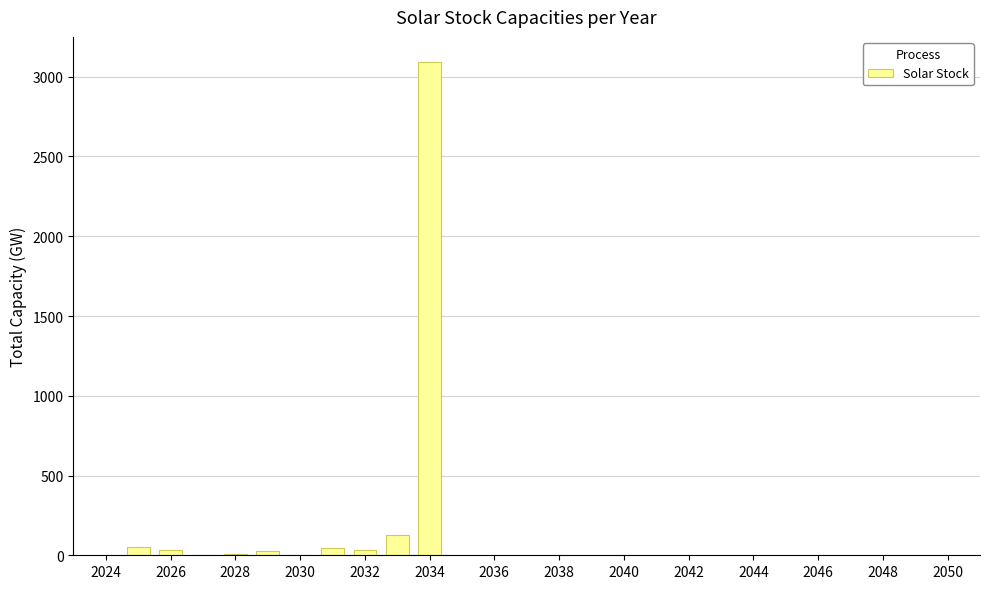

Count the number of categories in the chart.

10